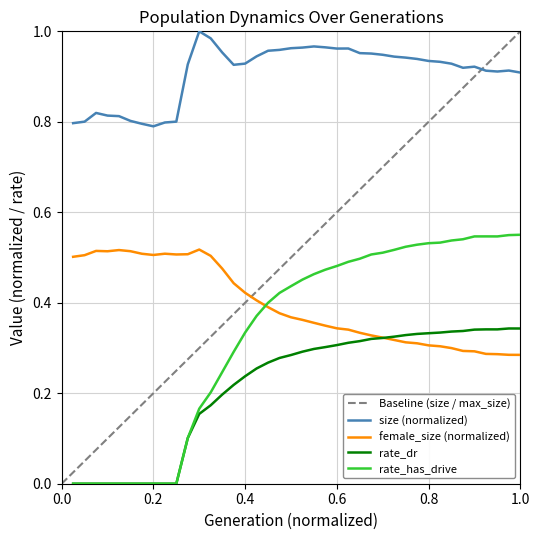

At which category is the sum across all series the highest?

31